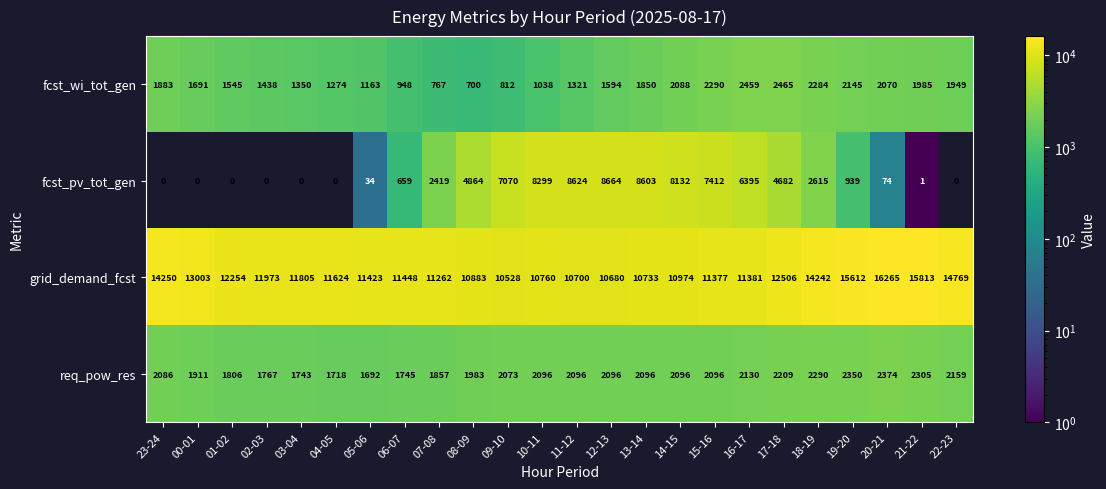

True or false: fcst_pv_tot_gen has a value of 8664 at 12-13.

True